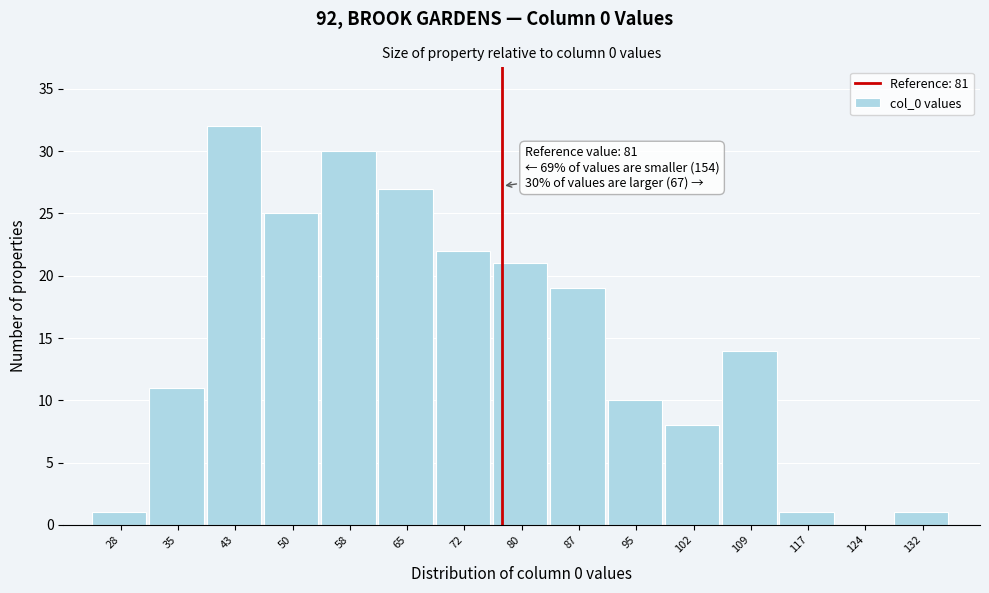

Reading left to right, extract all data points from this chart.

28=1	35=11	43=32	50=25	58=30	65=27	72=22	80=21	87=19	95=10	102=8	109=14	117=1	124=0	132=1